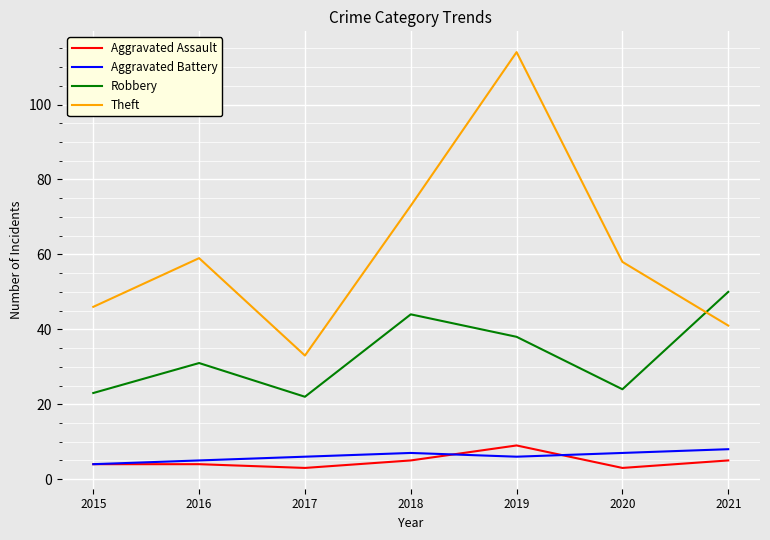

How many Aggravated Assault values are between 3 and 5?

6